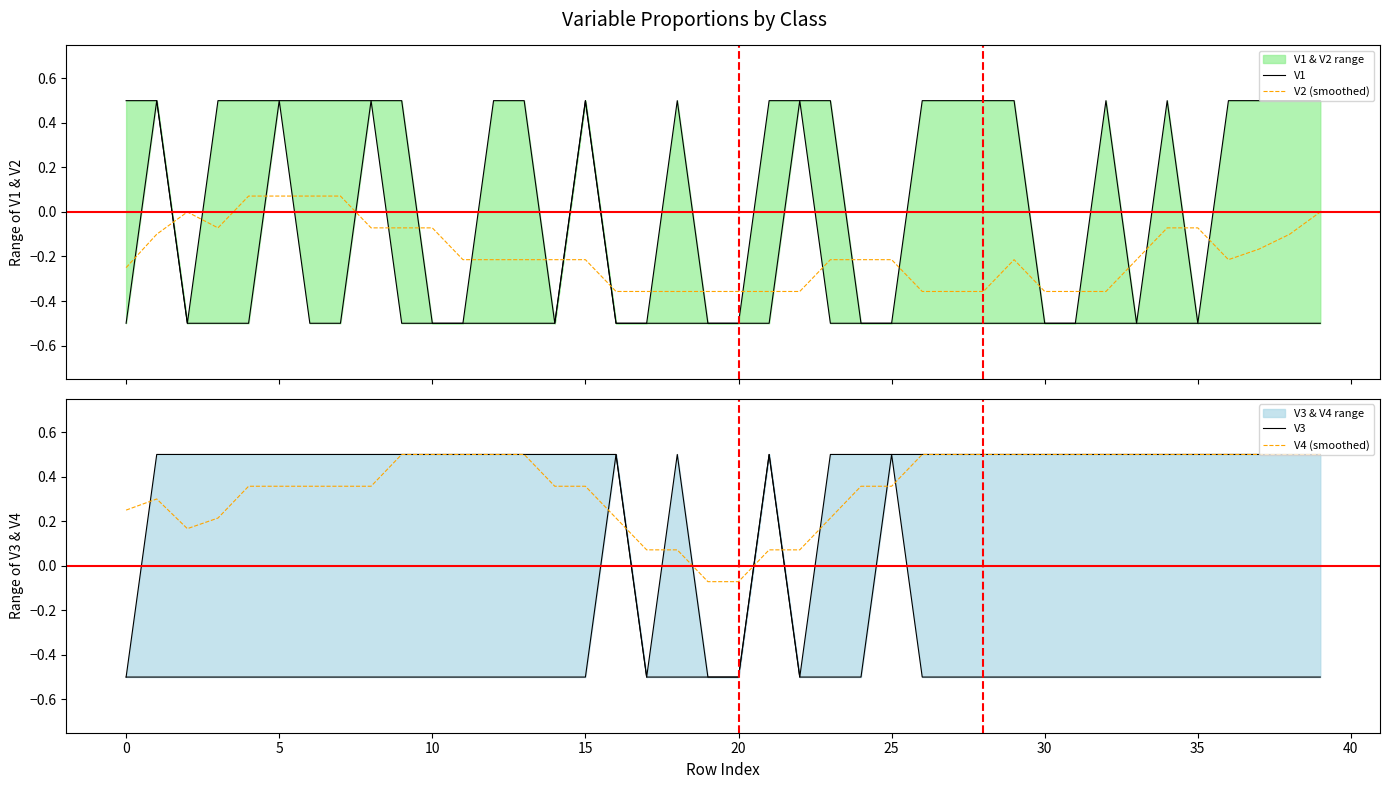

List the series in order of their peak value, lowest first.

V2 (smoothed), V1, V3, V4 (smoothed)